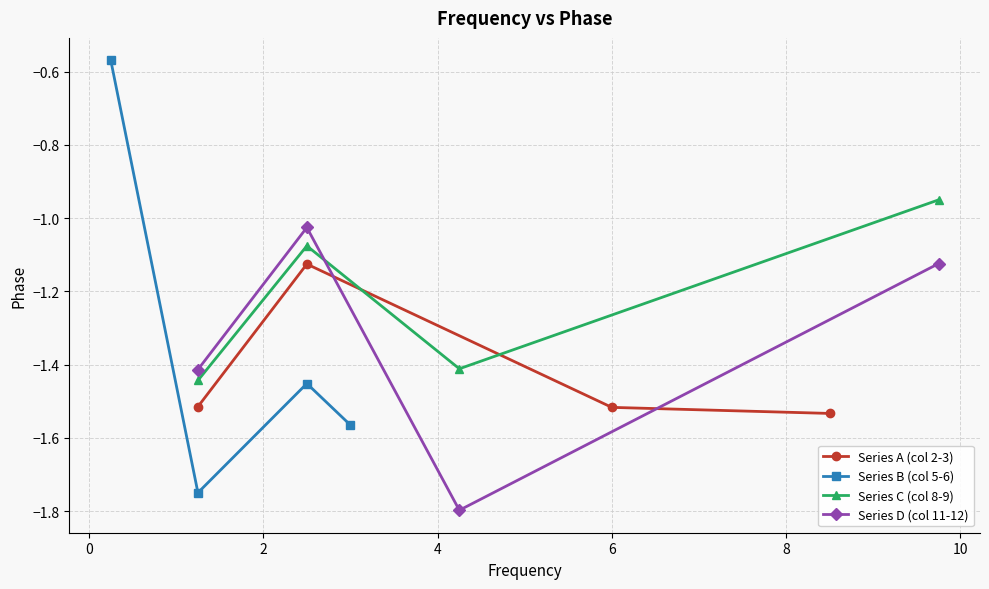

How many times do Series D (col 11-12) and Series C (col 8-9) cross each other?

1